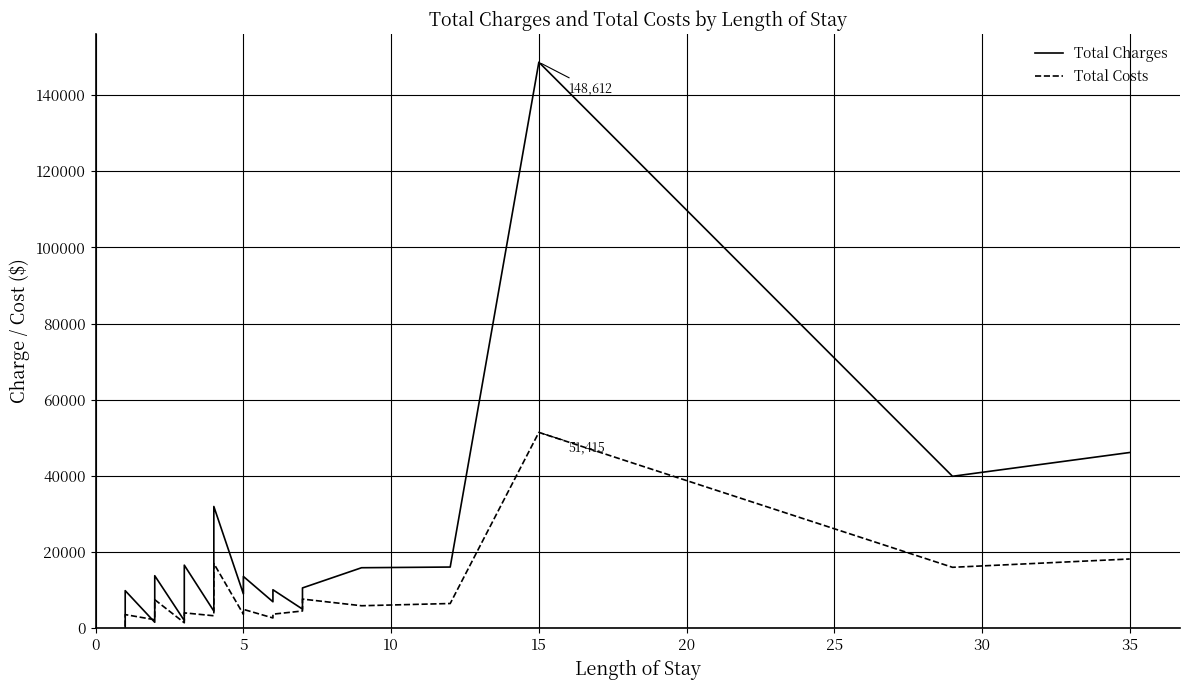

What is the difference between the highest and lowest values at 14?

662.9